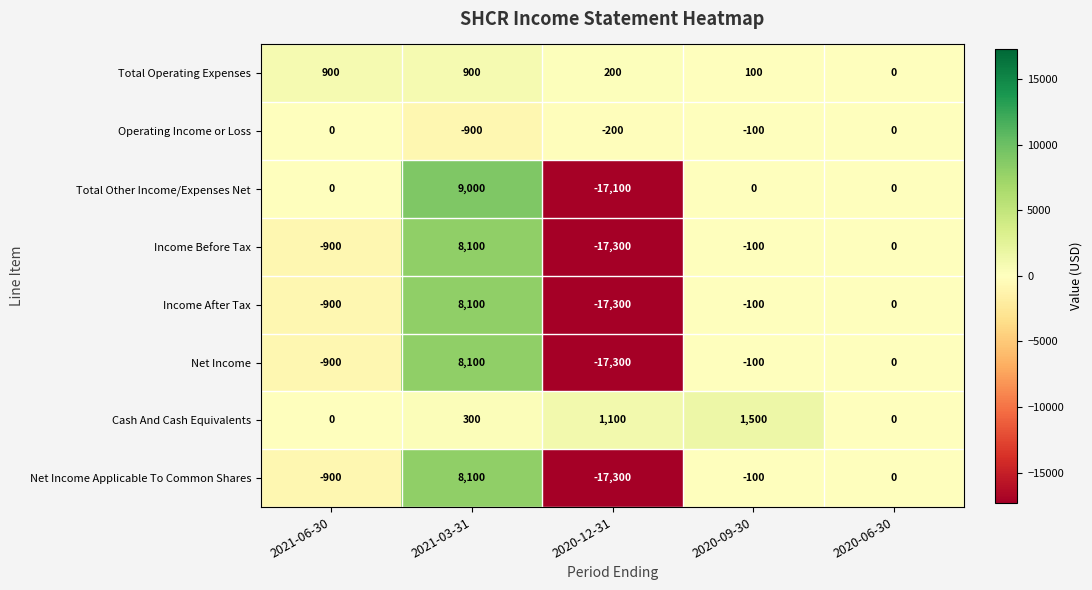

Count the number of categories in the chart.

5